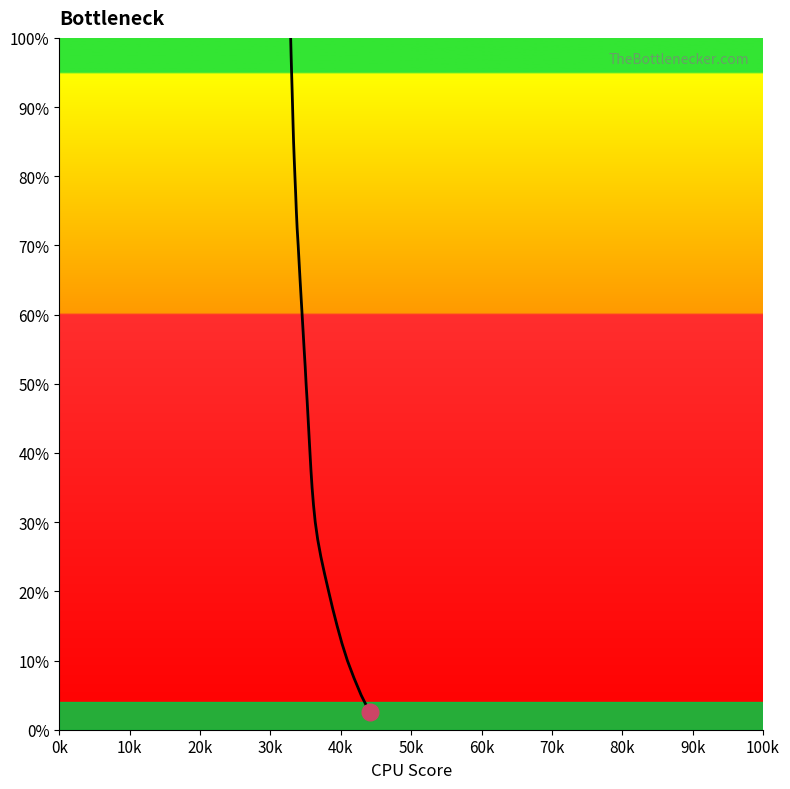

Does the chart have visible grid lines?

No